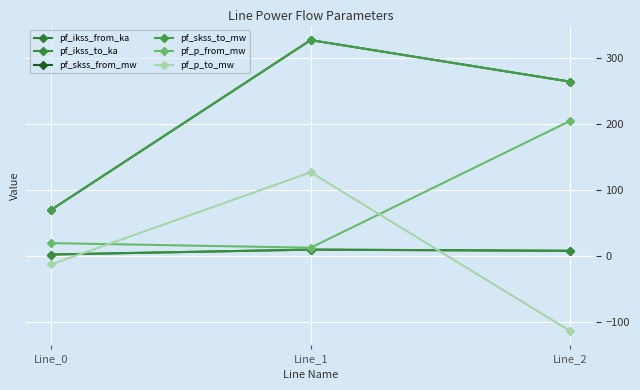

Does the chart have visible grid lines?

Yes